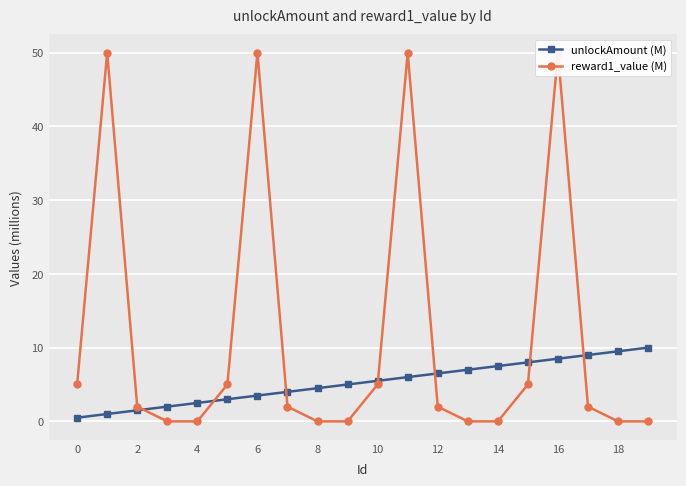

What is the value of the unlockAmount (M) point at the 14th from the left?

7.0